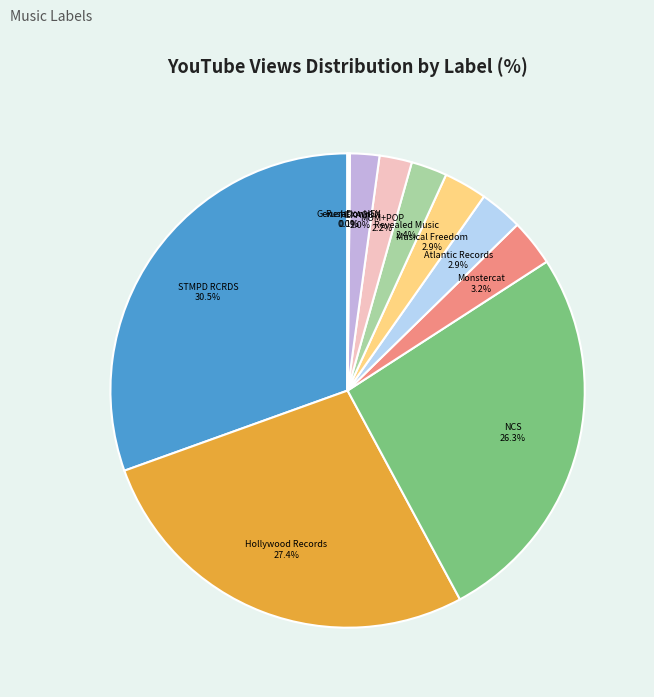

To the nearest percent, what is the average slice percentage?

9%